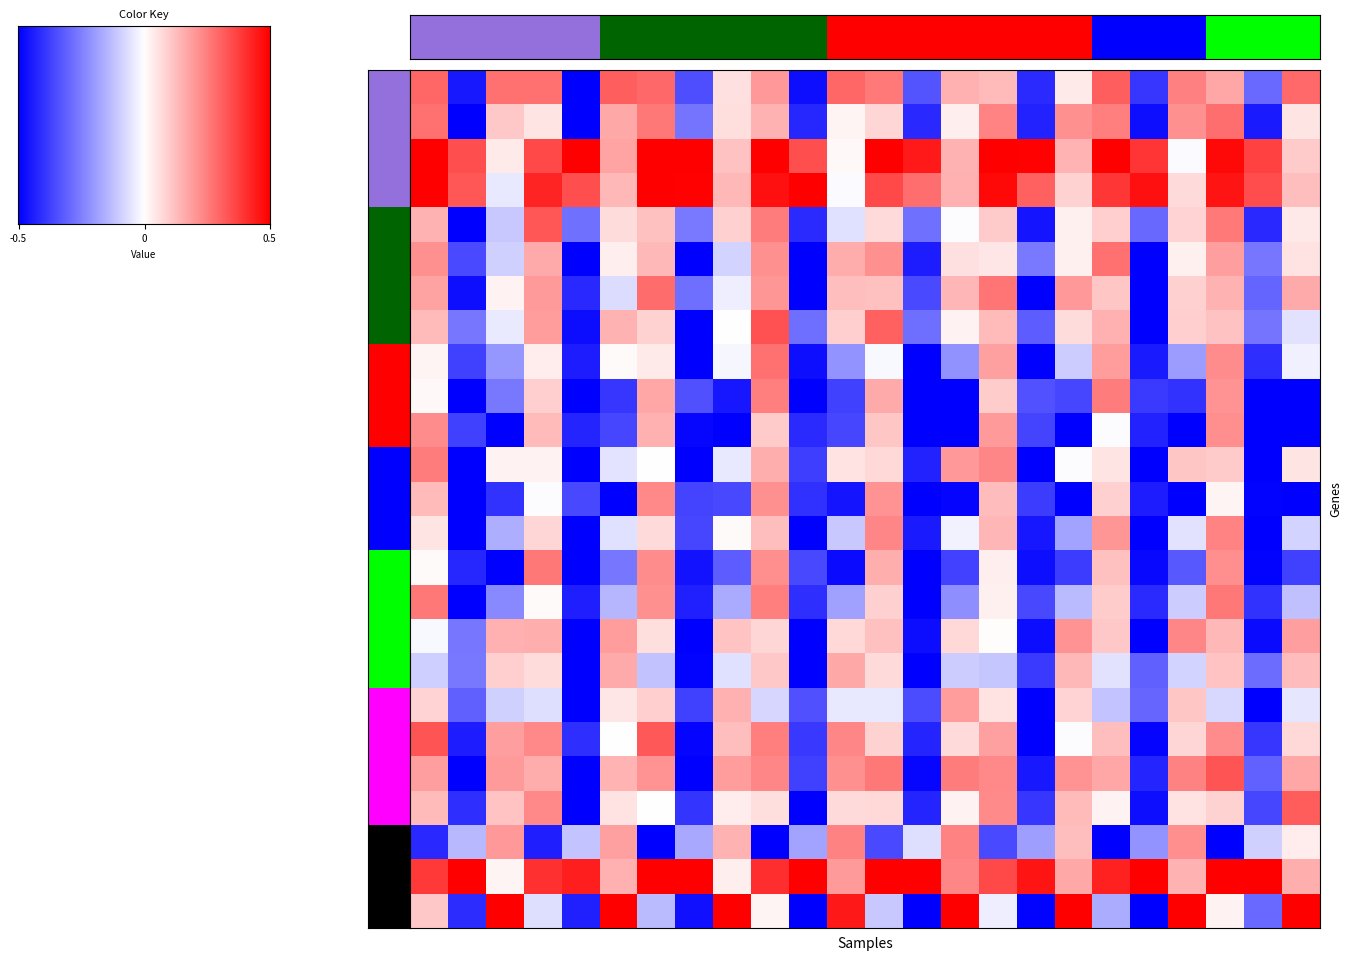

What is the smallest value displayed?

-1.0